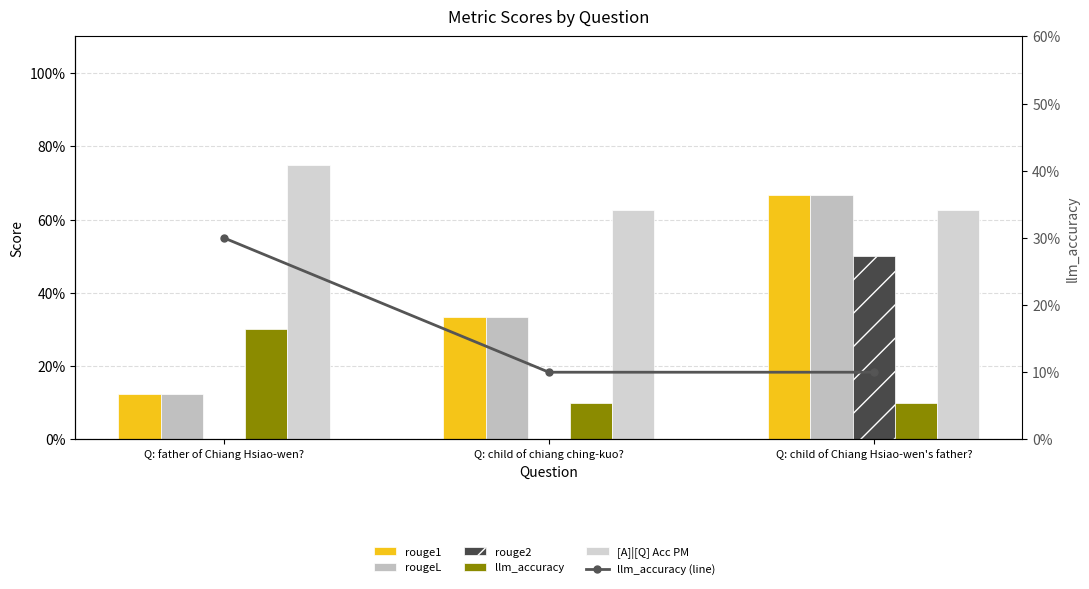

Reading right to left, what are all the values shown in this chart?

rouge1: 0.7	0.3	0.1
rougeL: 0.7	0.3	0.1
rouge2: 0.5	0.0	0.0
llm_accuracy: 0.1	0.1	0.3
[A]|[Q] Acc PM: 0.6	0.6	0.8
llm_accuracy (line): 0.1	0.1	0.3